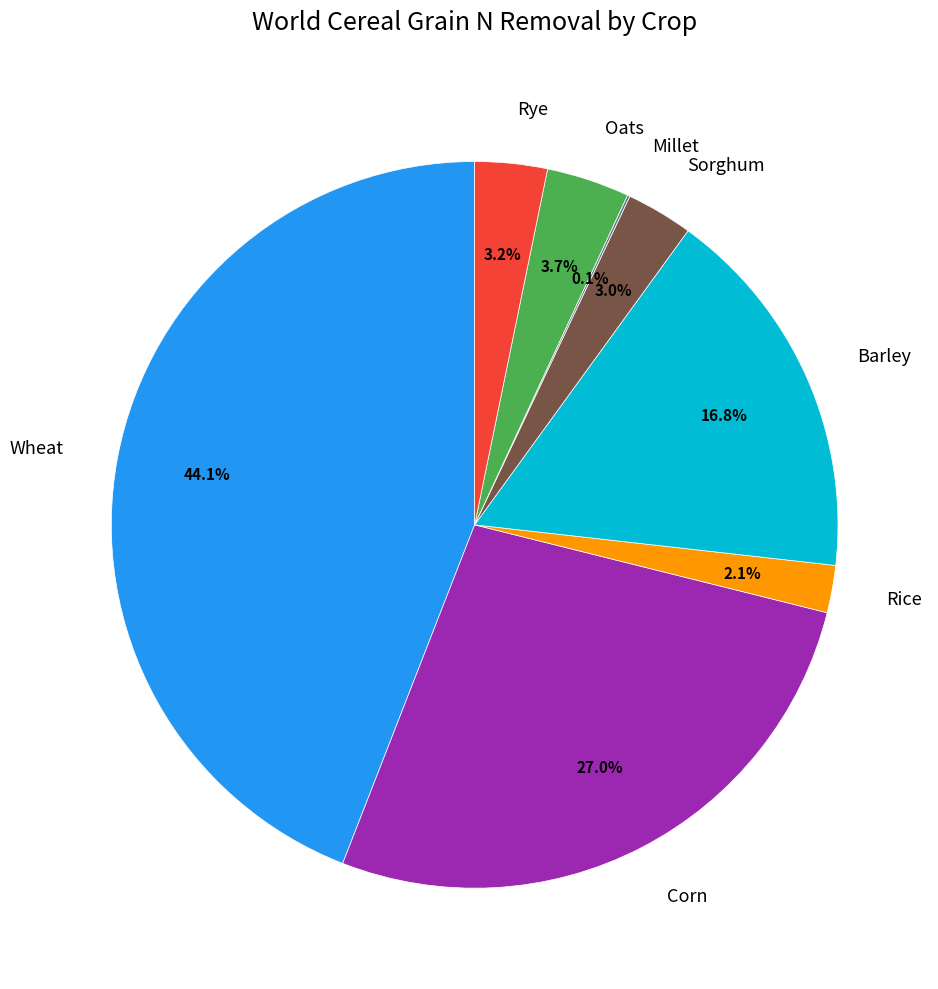

To the nearest percent, what percentage of the pie is Corn?

27%